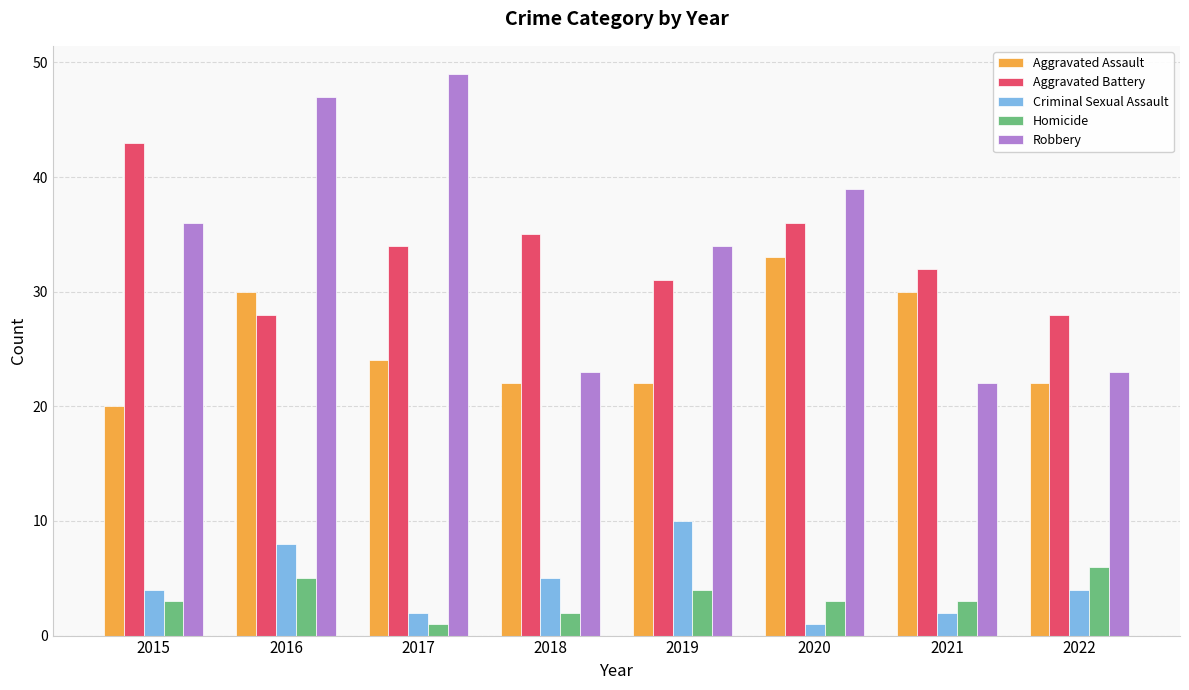

What is the maximum value for Robbery?

49